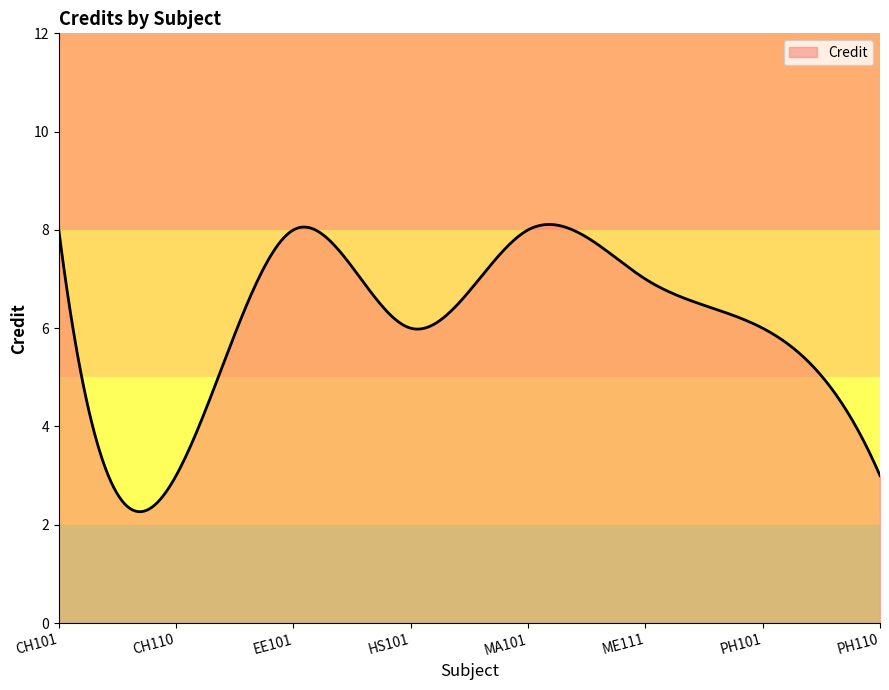

What is the maximum value shown in the chart?

8.1